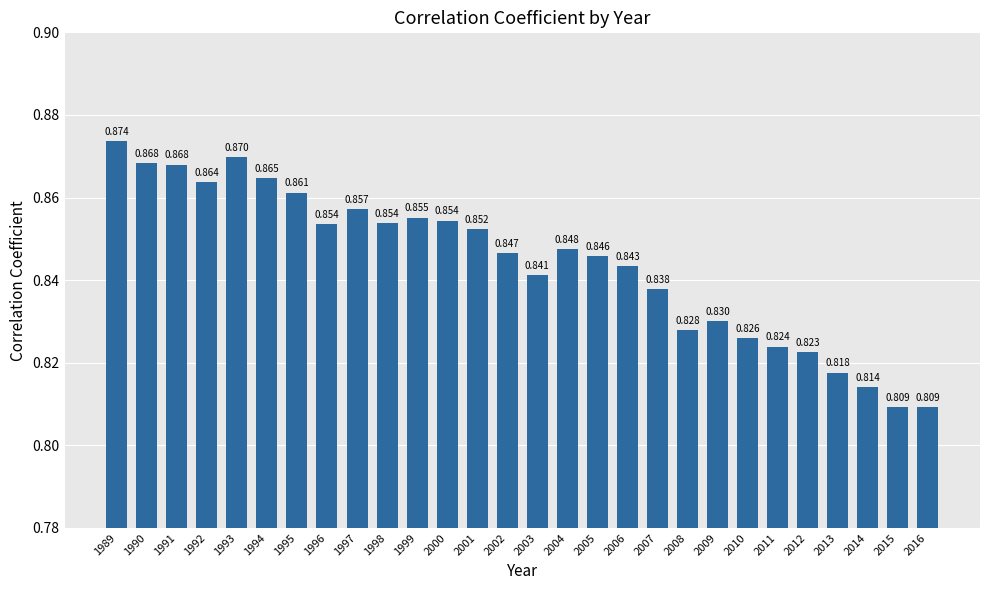

Reading left to right, what are all the values shown in this chart?

1989=0.9	1990=0.9	1991=0.9	1992=0.9	1993=0.9	1994=0.9	1995=0.9	1996=0.9	1997=0.9	1998=0.9	1999=0.9	2000=0.9	2001=0.9	2002=0.8	2003=0.8	2004=0.8	2005=0.8	2006=0.8	2007=0.8	2008=0.8	2009=0.8	2010=0.8	2011=0.8	2012=0.8	2013=0.8	2014=0.8	2015=0.8	2016=0.8